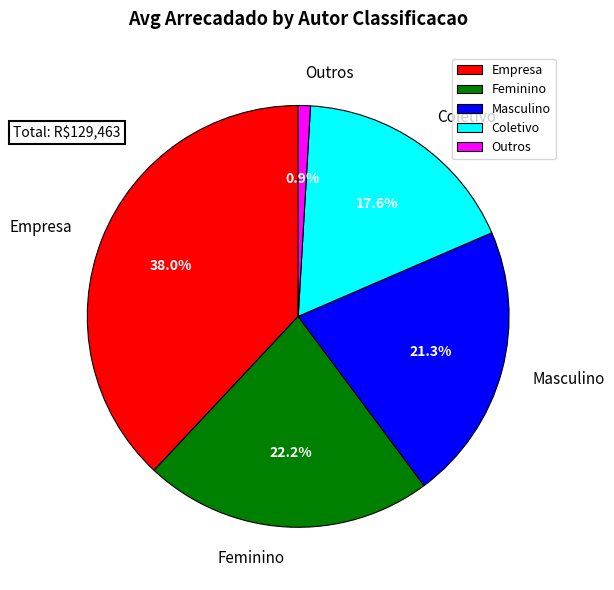

To the nearest percent, what portion does Empresa represent?

38%